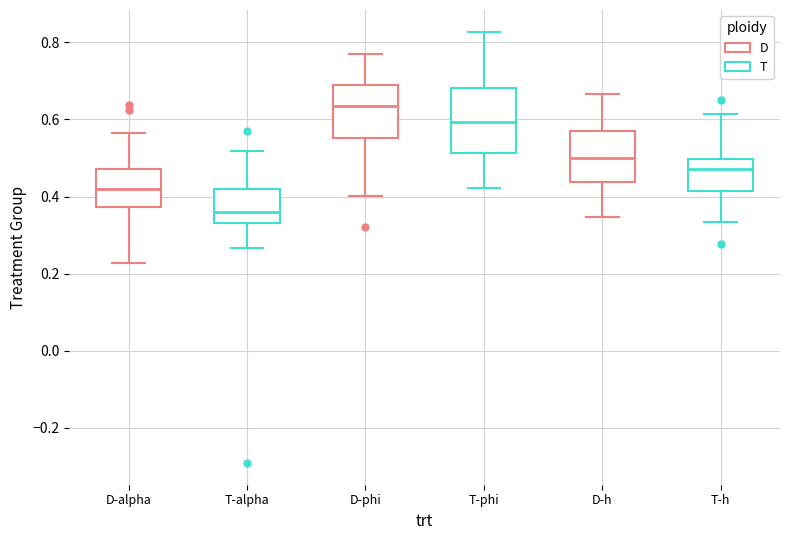

Which box has the lowest median line?

T-alpha